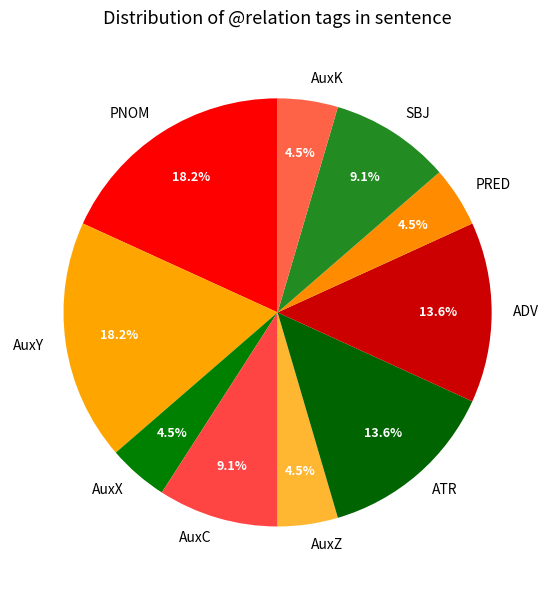

How many segments does this pie chart have?

10